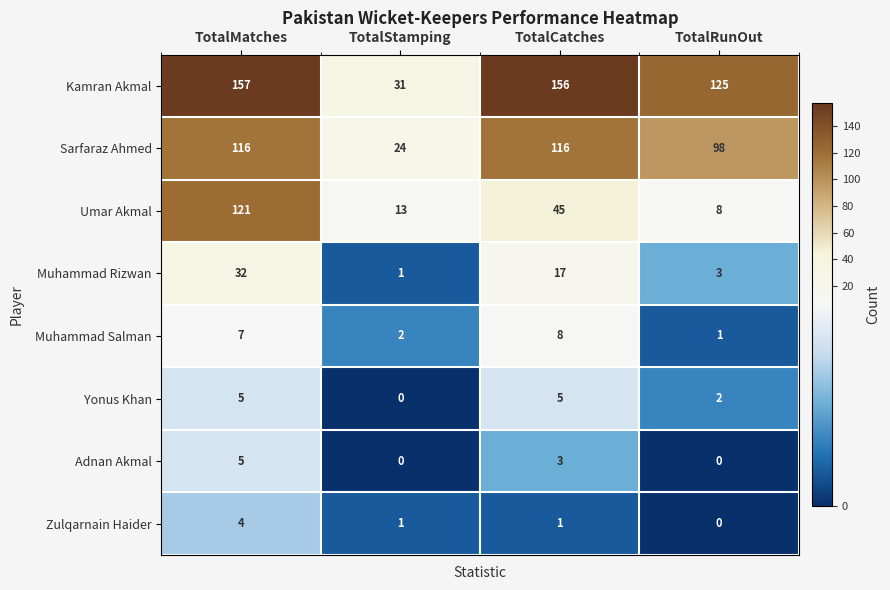

At which label does Zulqarnain Haider first exceed 1?

TotalMatches